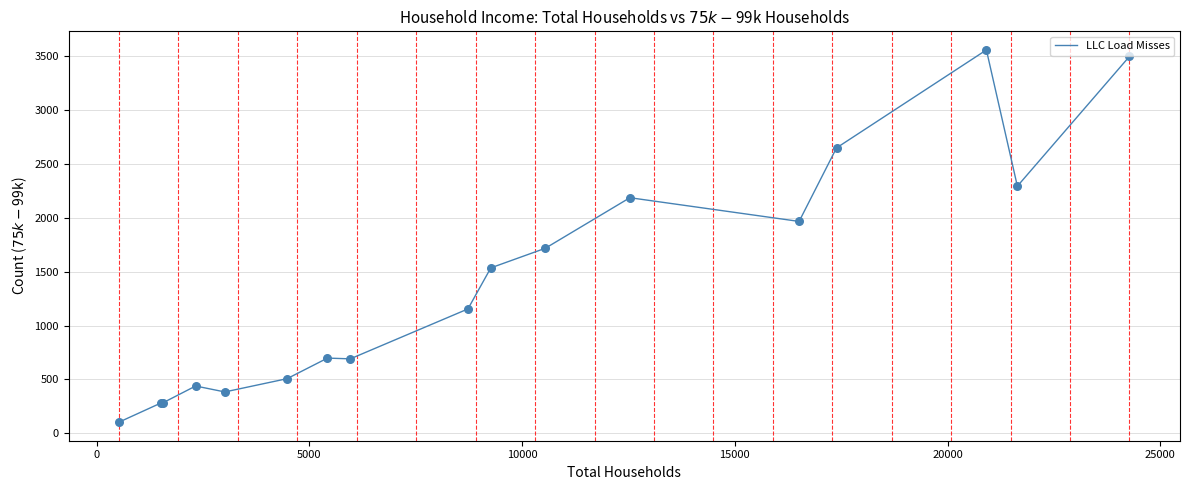

What is the difference between the maximum and minimum values?

3453